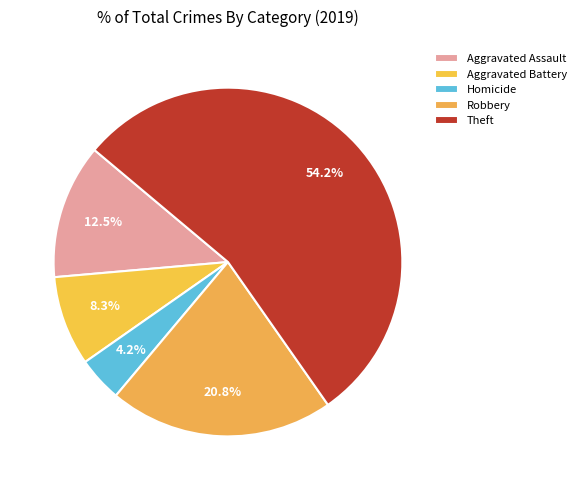

How many segments does this pie chart have?

5